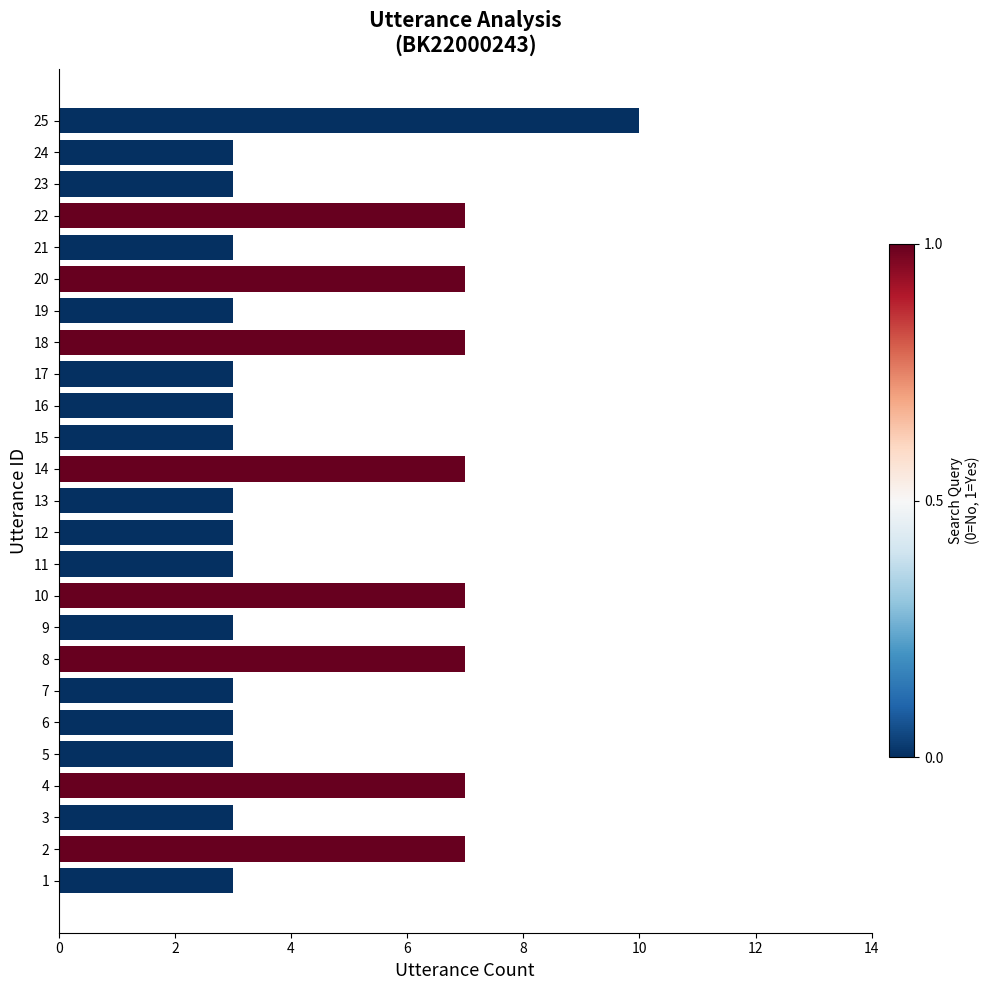

What is the ratio of the value at 21 to the value at 22?

0.4